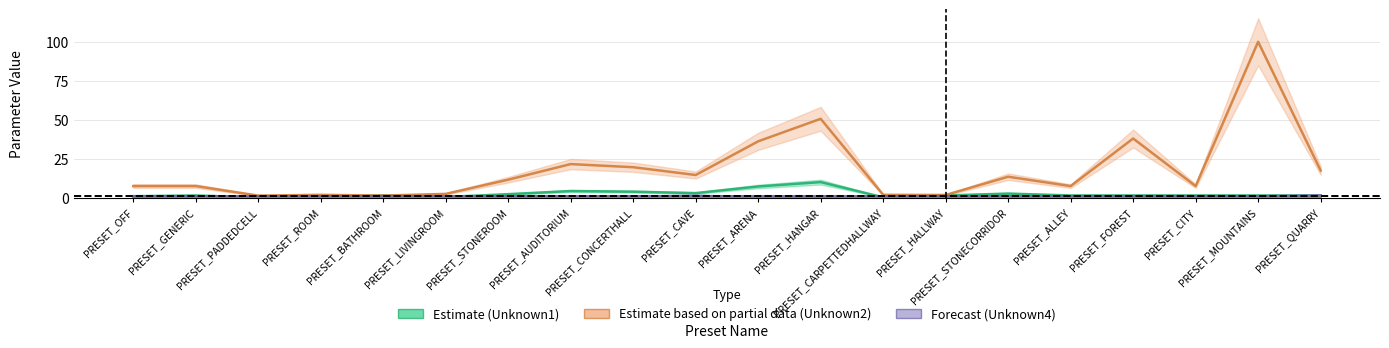

What is the difference between the highest and lowest values at PRESET_CONCERTHALL?

19.6